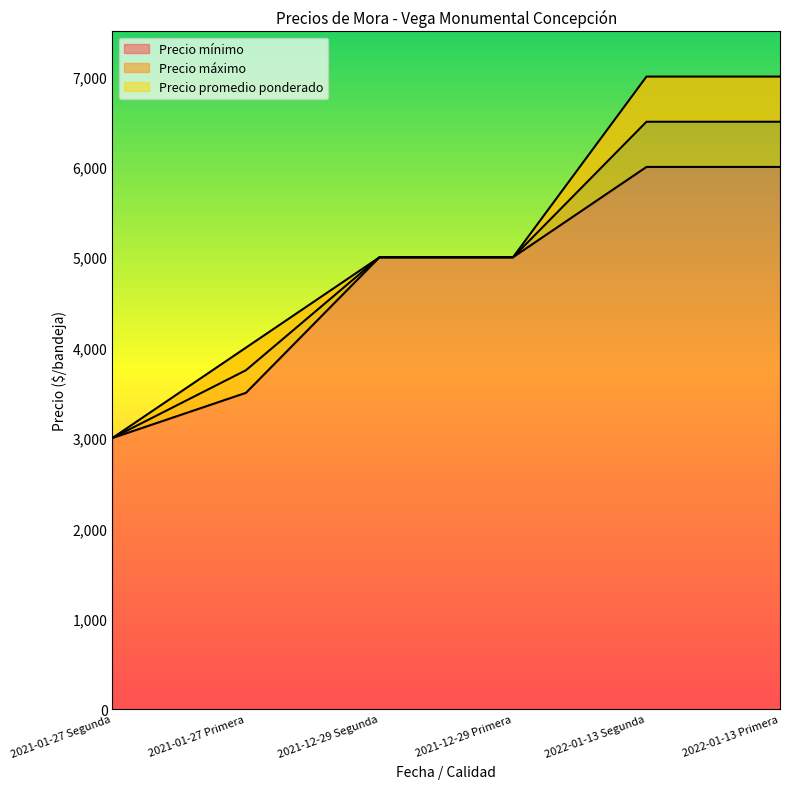

What is the sum of all Precio máximo values?

31000